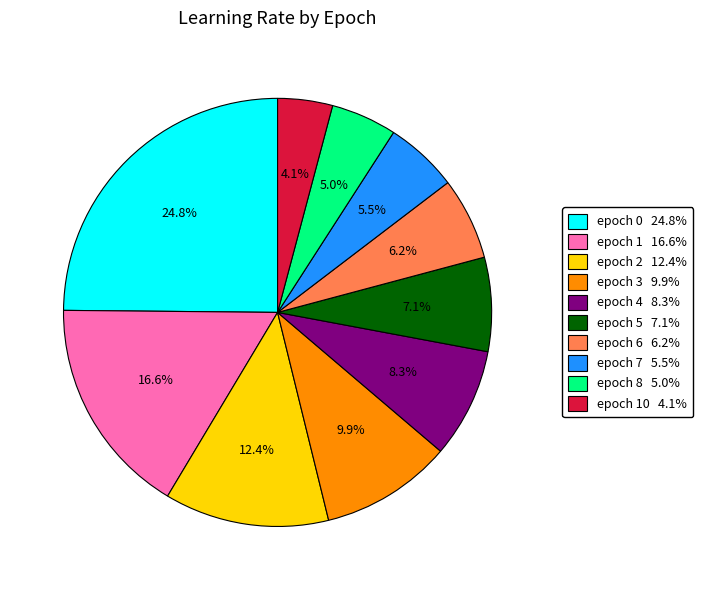

Does any single category account for the majority?

No